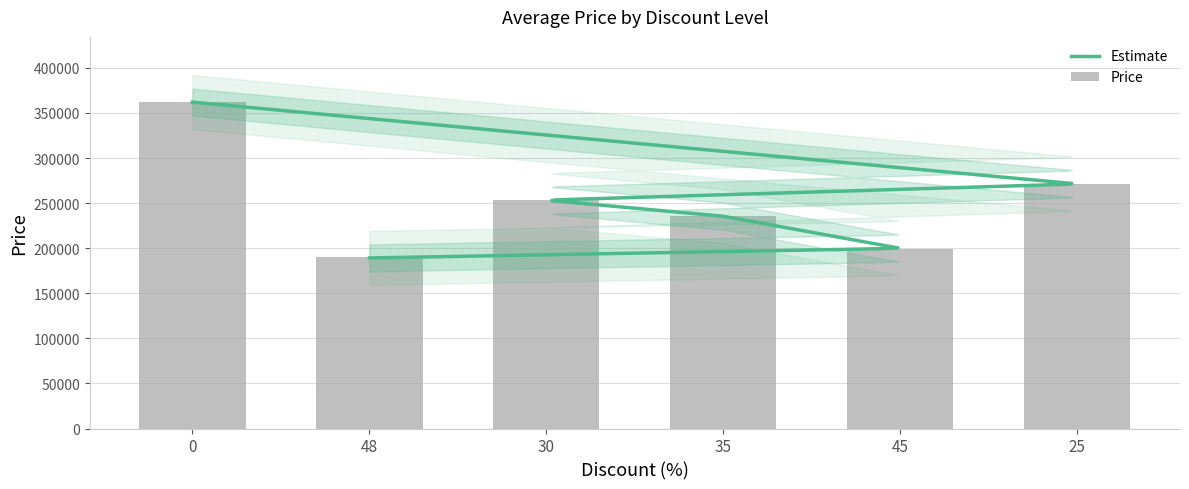

What position from the left is 0?

1